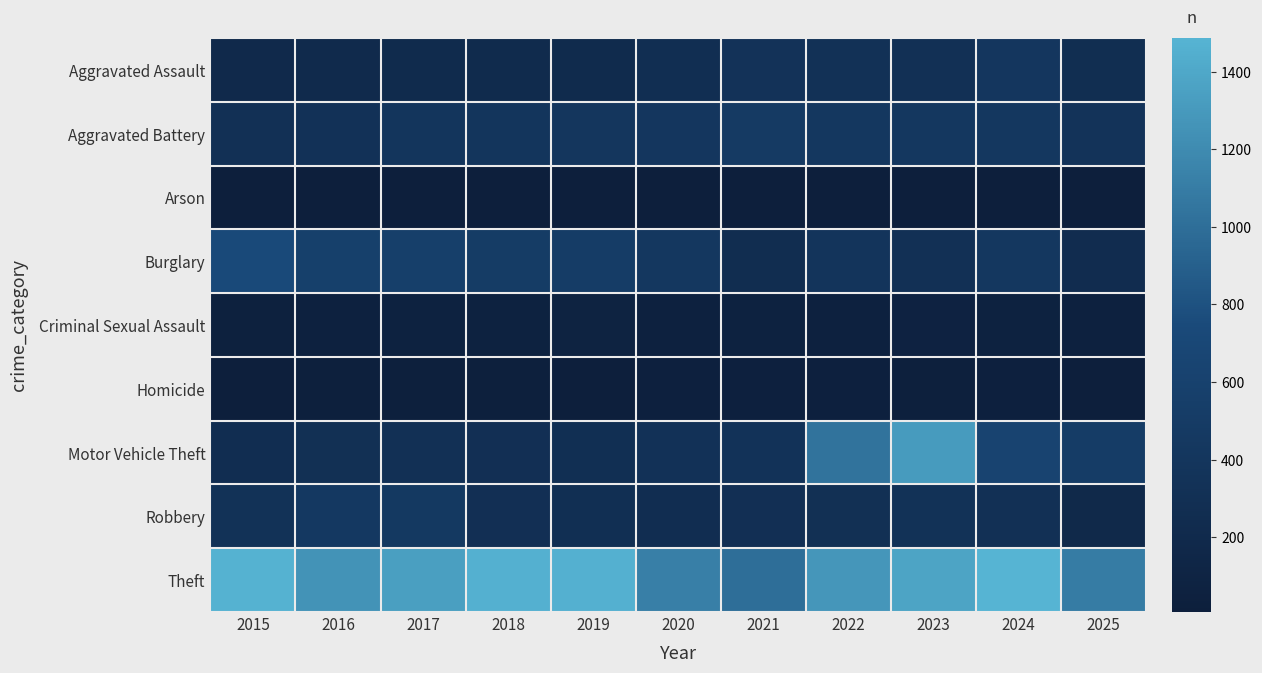

Which series has the largest range (max minus min)?

Motor Vehicle Theft